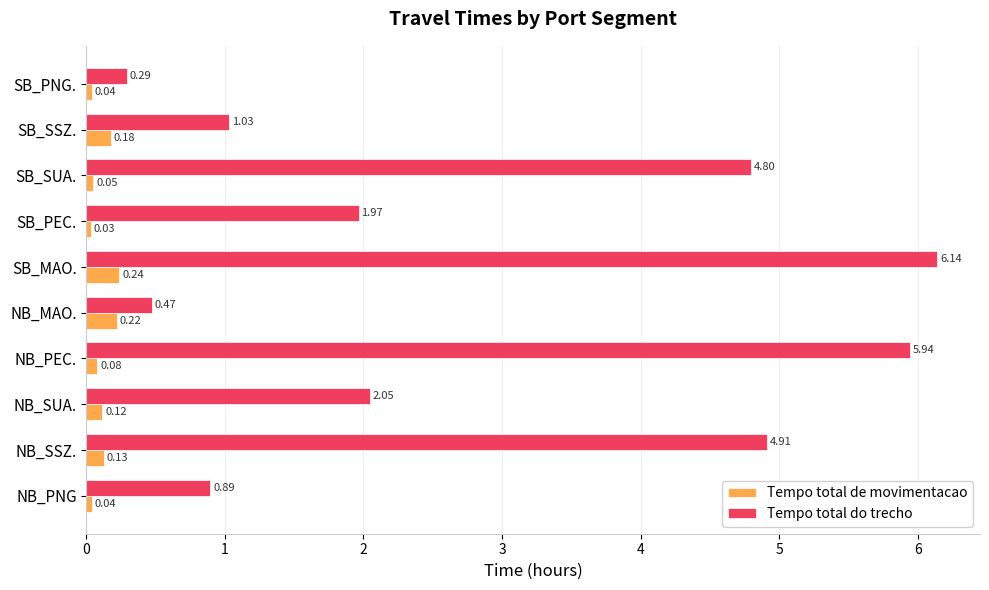

What is the total value across all series at NB_SSZ.?

5.0